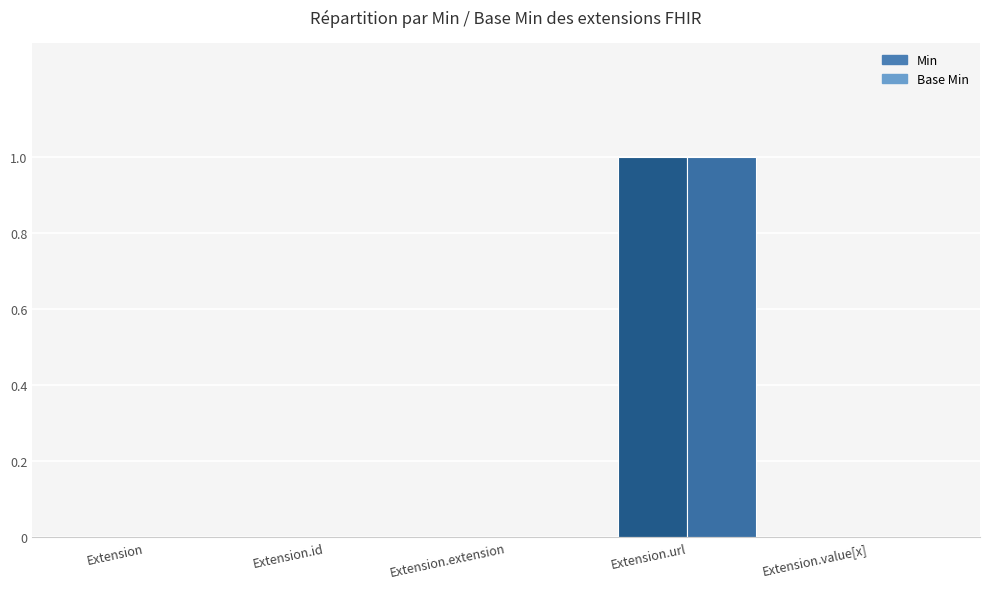

True or false: Min has a value of 0 at Extension.id.

True